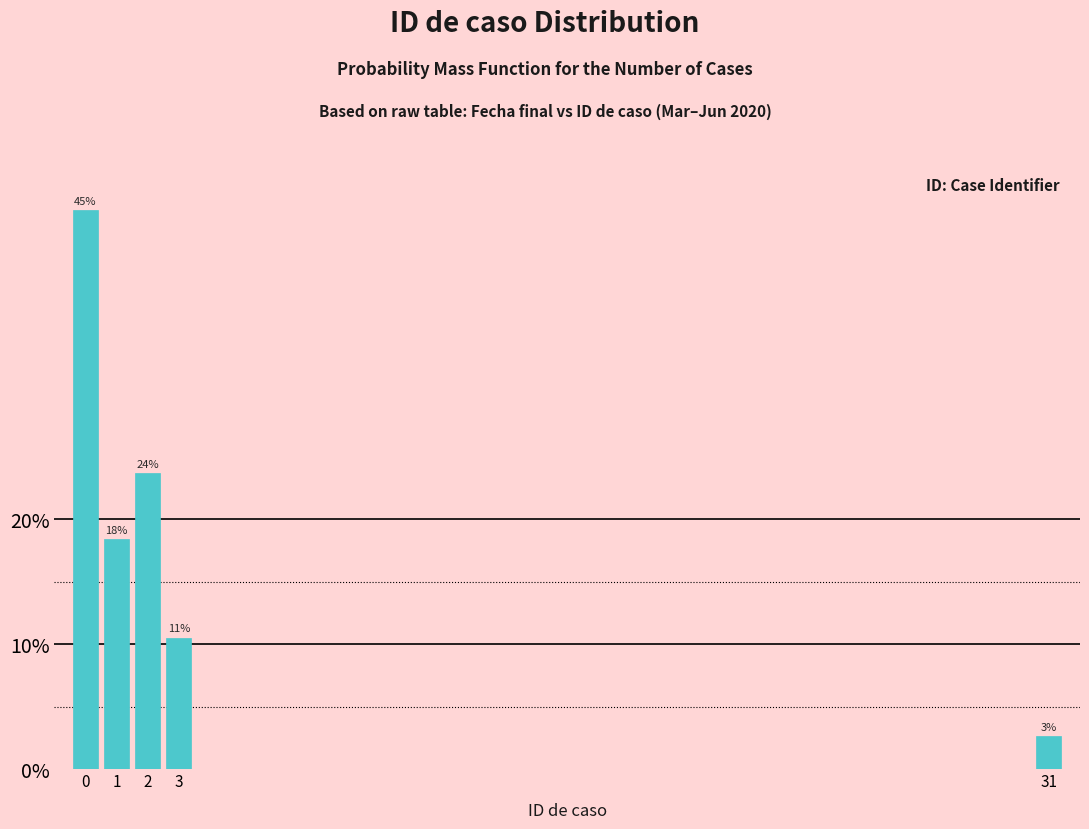

How many bars are there in total?

5